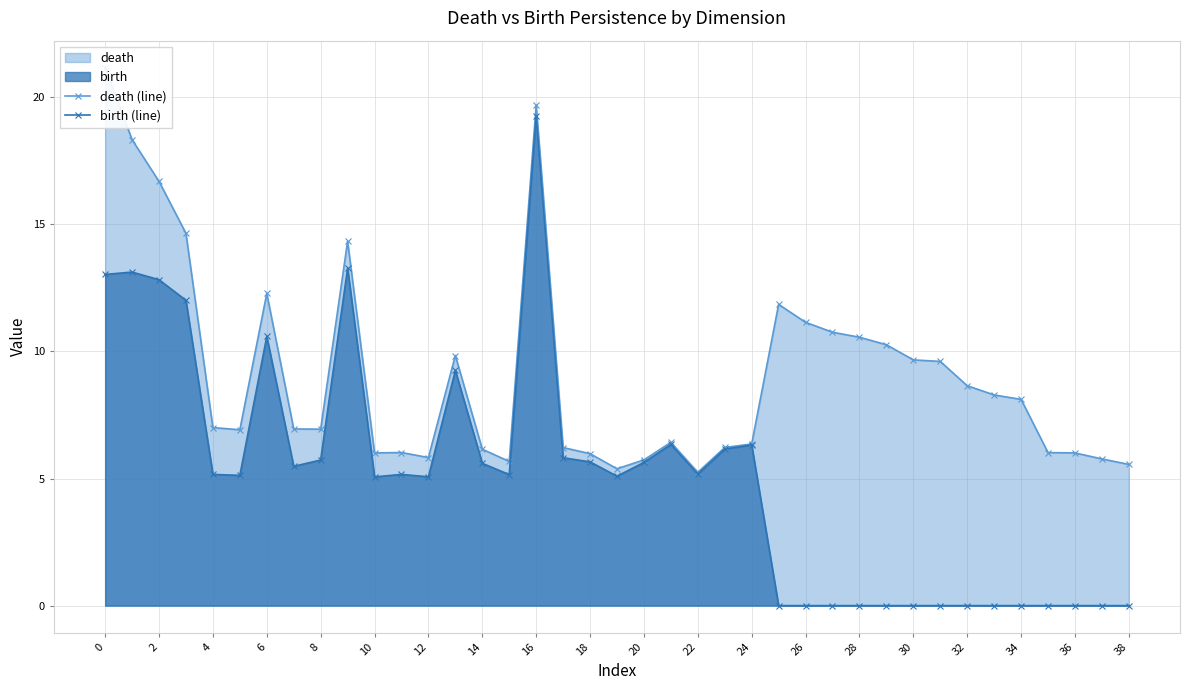

The value of birth (line) at 28 is 0.0. True or false?

True